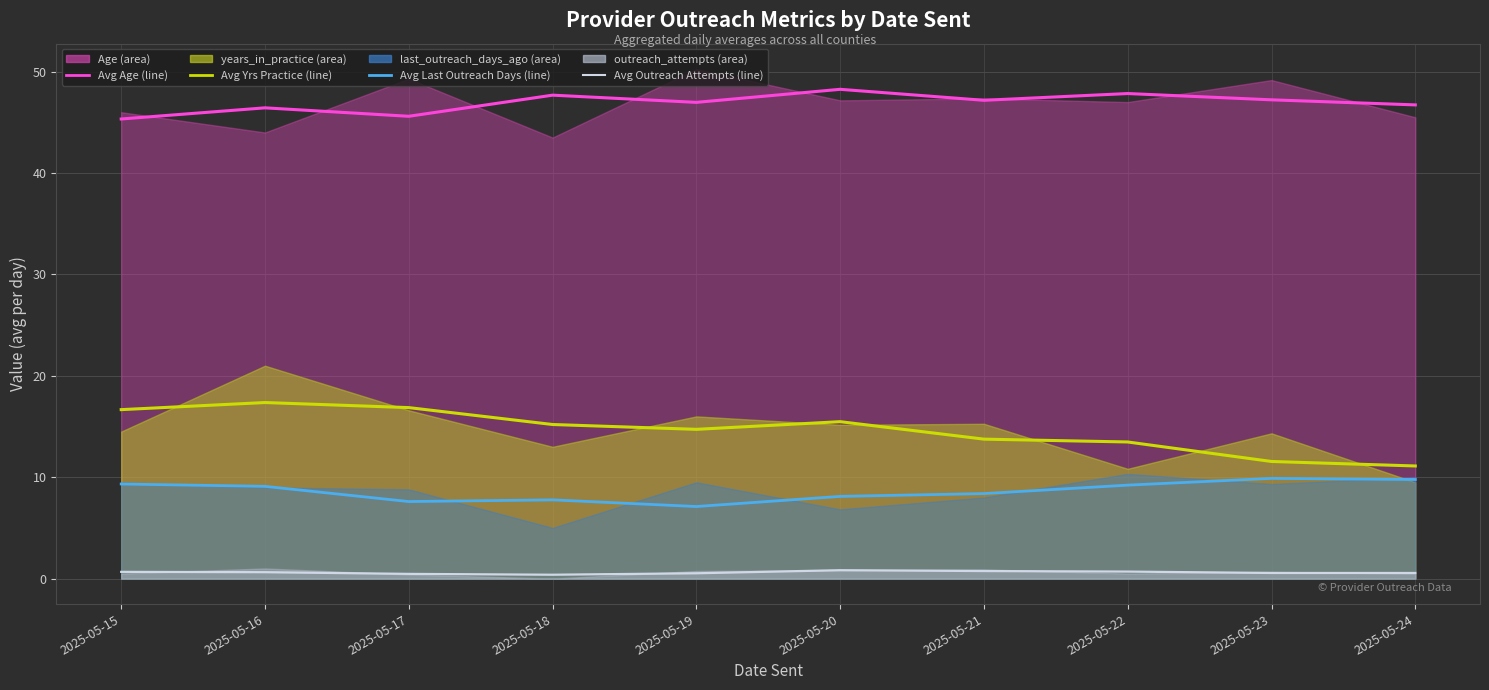

What value does the Avg Age (line) series have at 2025-05-18?

47.7